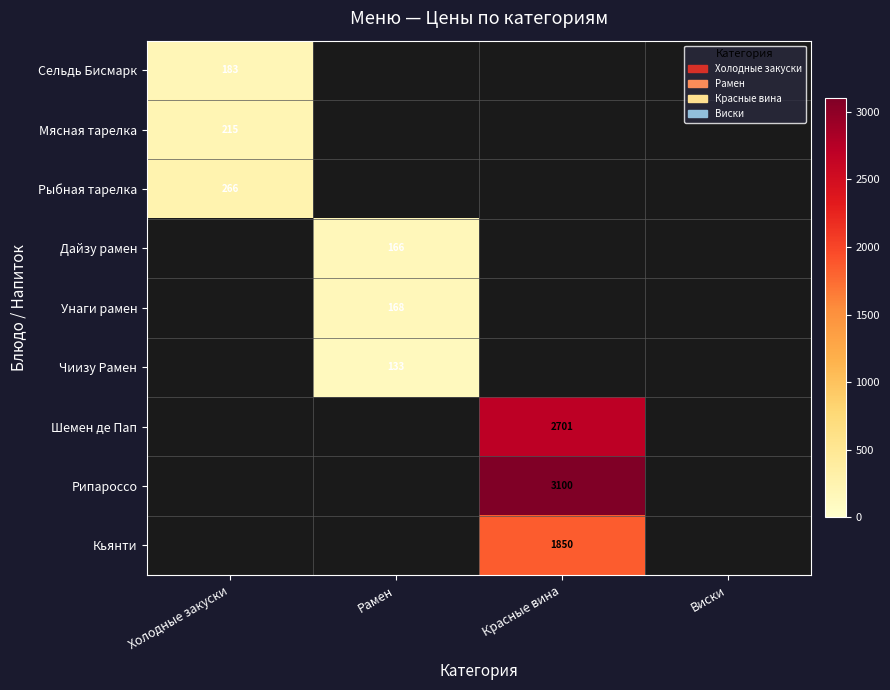

At which category does the chart reach its minimum across all series?

Рамен